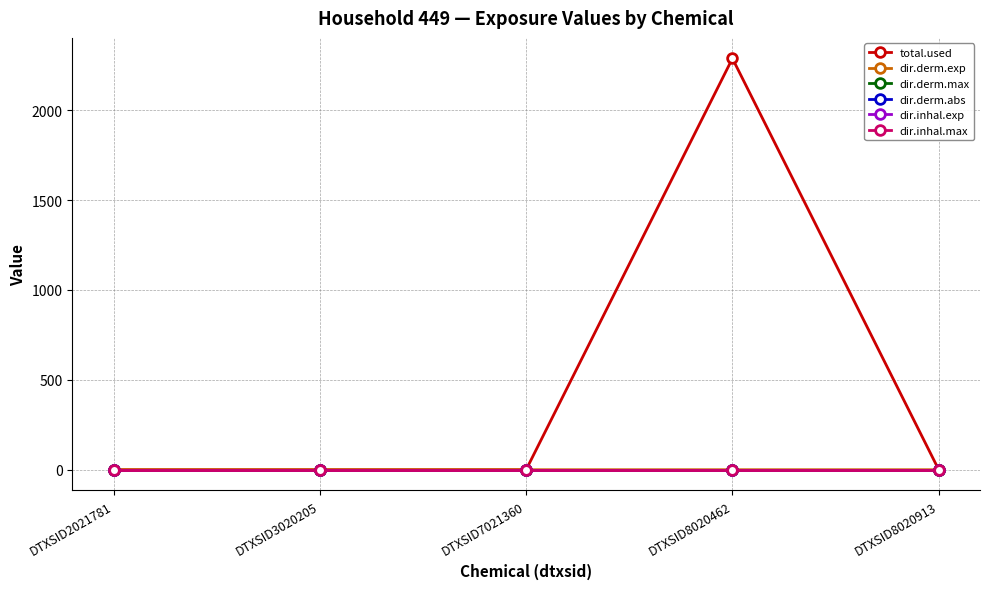

Which series has the largest total across all categories?

total.used